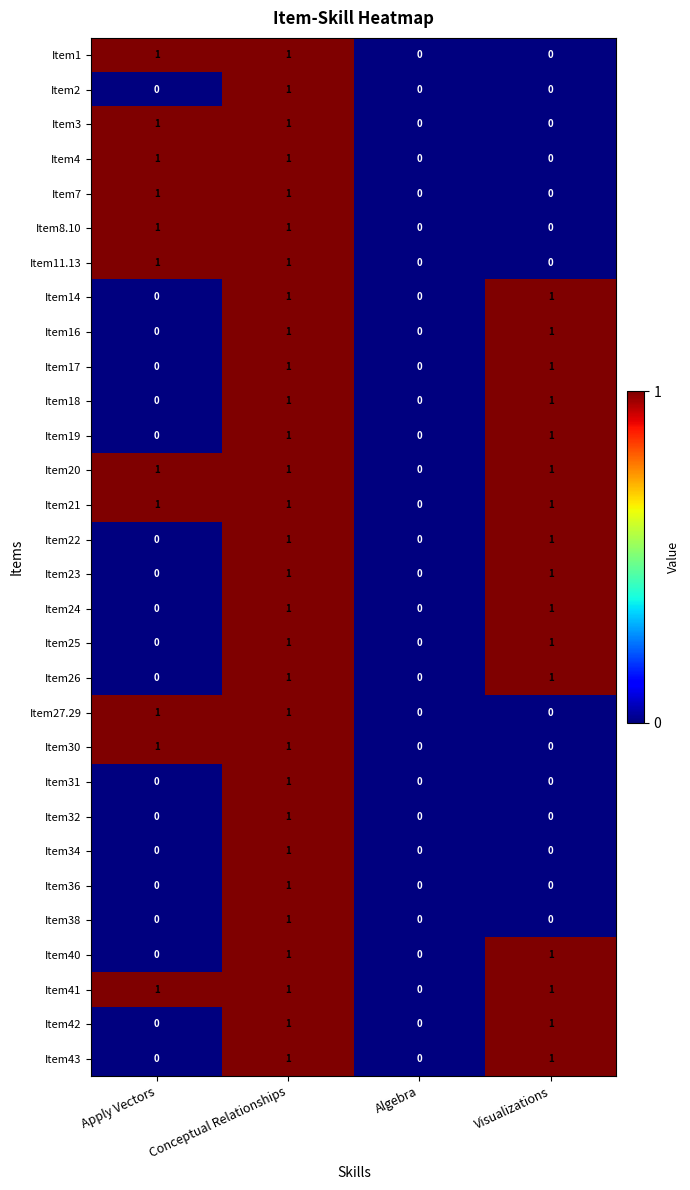

The value of Item25 at Algebra is -1. True or false?

False